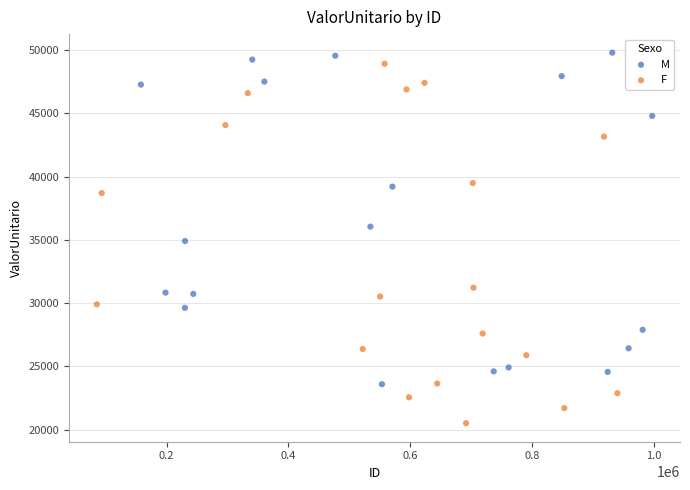

Which series reaches the minimum Y coordinate?

F